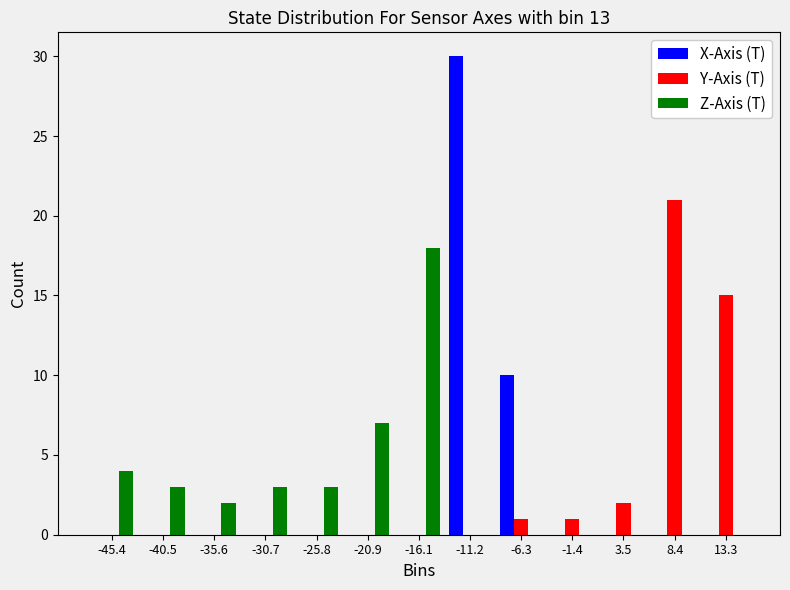

Reading left to right, list every range on the x-axis with the height of the bar of each series over it. Neither the bar edges nor the heights are printed on the chart, so give them approximately, as read against the axes.

-48.0 to -43.0: X-Axis (T)=0	Y-Axis (T)=0	Z-Axis (T)=4
-43.0 to -38.0: X-Axis (T)=0	Y-Axis (T)=0	Z-Axis (T)=3
-38.0 to -33.0: X-Axis (T)=0	Y-Axis (T)=0	Z-Axis (T)=2
-33.0 to -28.5: X-Axis (T)=0	Y-Axis (T)=0	Z-Axis (T)=3
-28.5 to -23.5: X-Axis (T)=0	Y-Axis (T)=0	Z-Axis (T)=3
-23.5 to -18.5: X-Axis (T)=0	Y-Axis (T)=0	Z-Axis (T)=7
-18.5 to -13.5: X-Axis (T)=0	Y-Axis (T)=0	Z-Axis (T)=18
-13.5 to -8.5: X-Axis (T)=30	Y-Axis (T)=0	Z-Axis (T)=0
-8.5 to -4.0: X-Axis (T)=10	Y-Axis (T)=1	Z-Axis (T)=0
-4.0 to 1.0: X-Axis (T)=0	Y-Axis (T)=1	Z-Axis (T)=0
1.0 to 6.0: X-Axis (T)=0	Y-Axis (T)=2	Z-Axis (T)=0
6.0 to 11.0: X-Axis (T)=0	Y-Axis (T)=21	Z-Axis (T)=0
11.0 to 15.5: X-Axis (T)=0	Y-Axis (T)=15	Z-Axis (T)=0